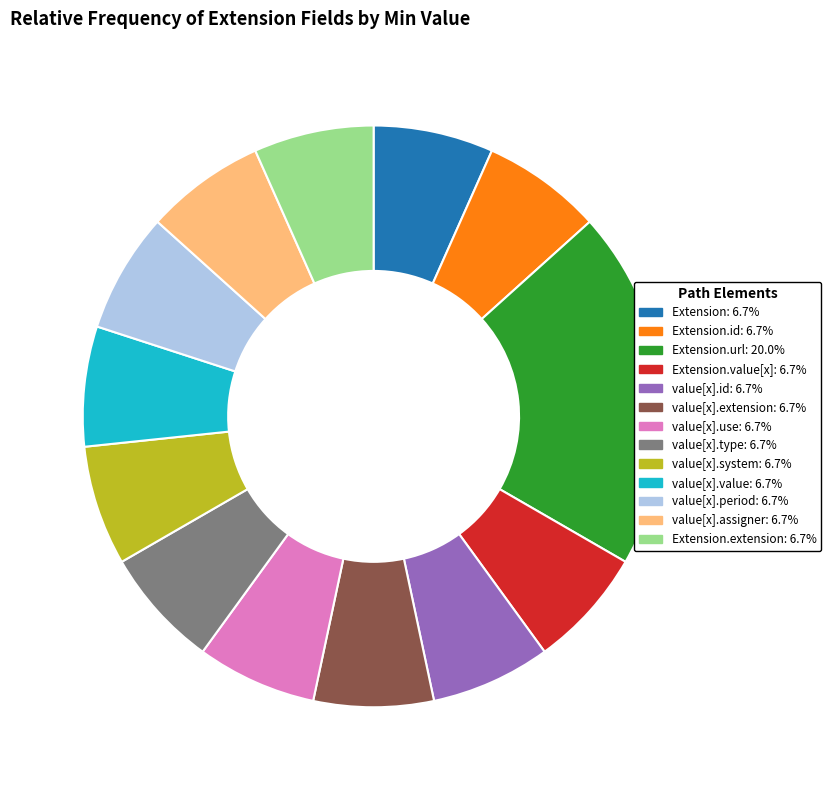

Is there any slice that represents more than half of the pie?

No